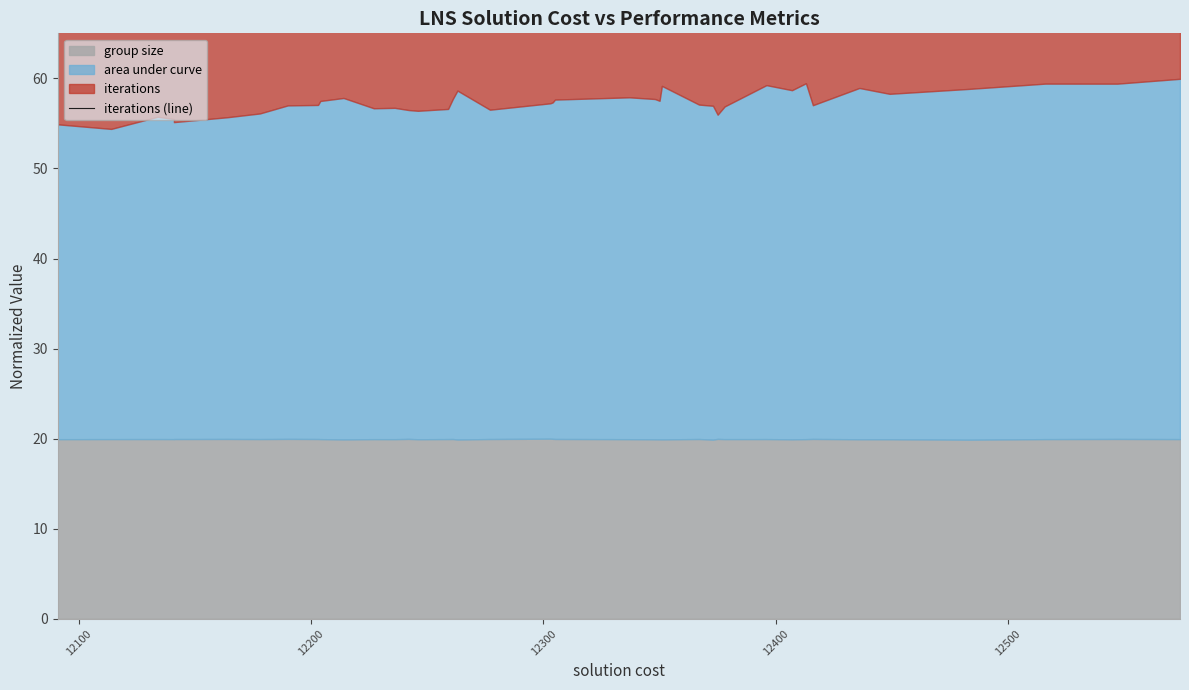

What is the difference between the maximum and minimum values?

5.7